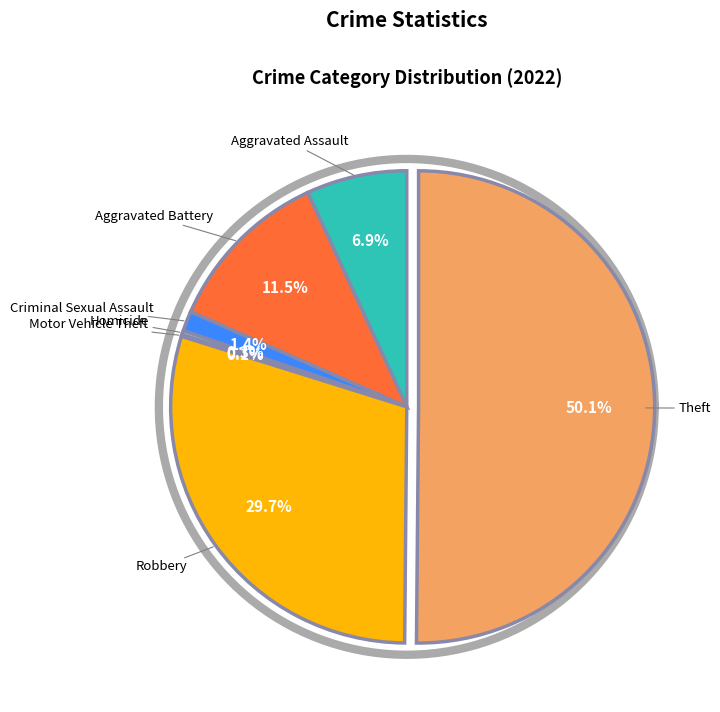

Combined, what portion of the pie is Robbery and Homicide?

30.0%